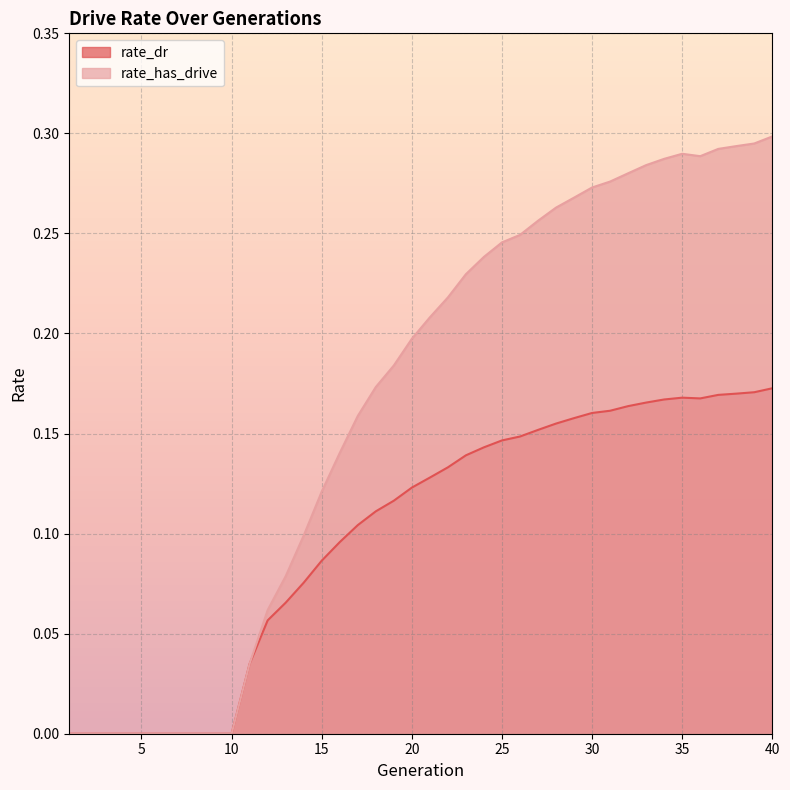

List the labels in order of rate_has_drive value, largest first.

40, 39, 38, 37, 35, 36, 34, 33, 32, 31, 30, 29, 28, 27, 26, 25, 24, 23, 22, 21, 20, 19, 18, 17, 16, 15, 14, 13, 12, 11, 1, 2, 3, 4, 5, 6, 7, 8, 9, 10